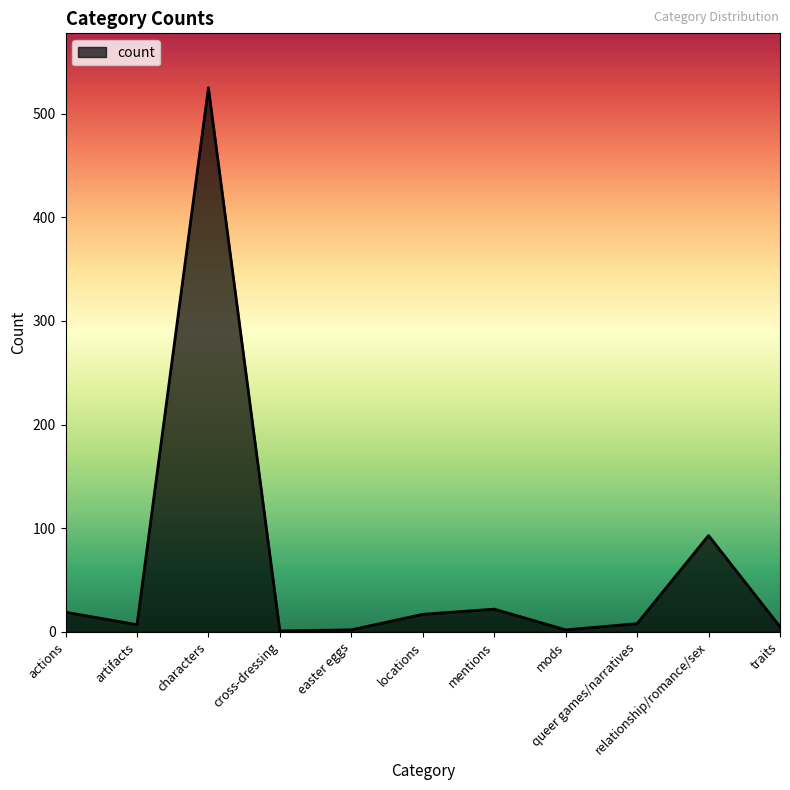

What is the difference between the maximum and minimum values?

524